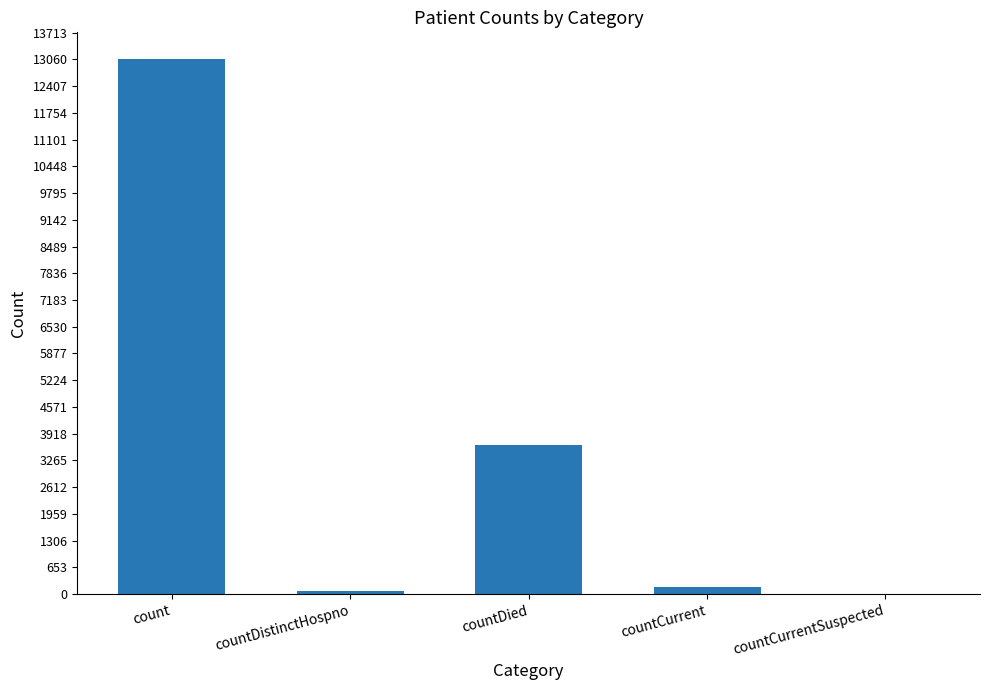

At which label is the value closest to 6535?

countDied